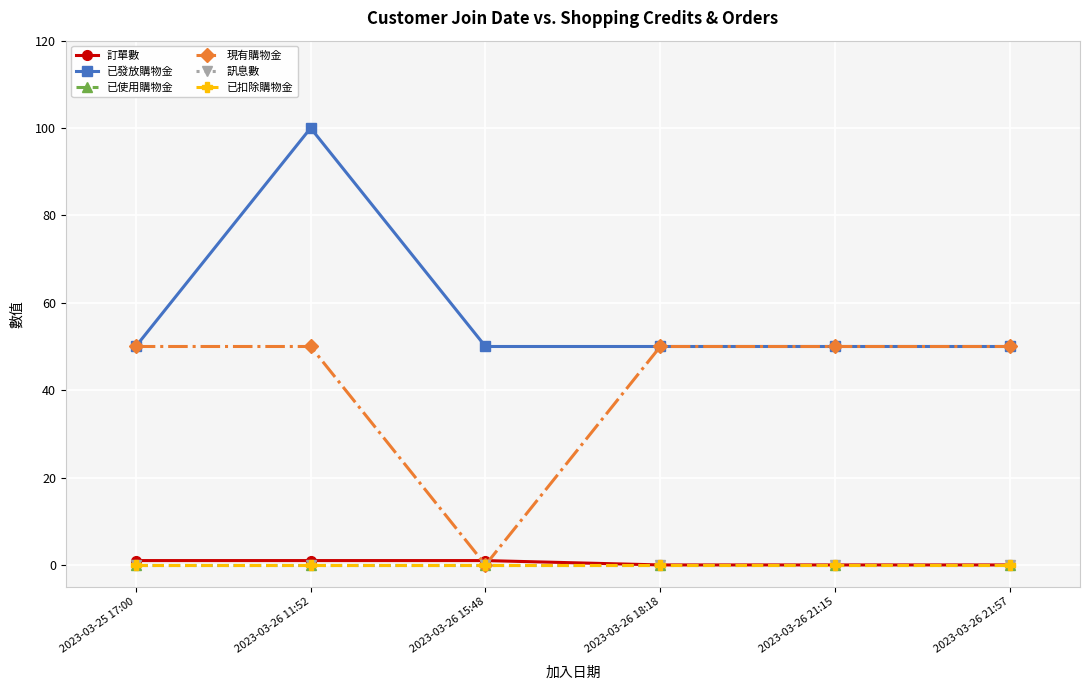

Is this an area chart (filled region under the line)?

No